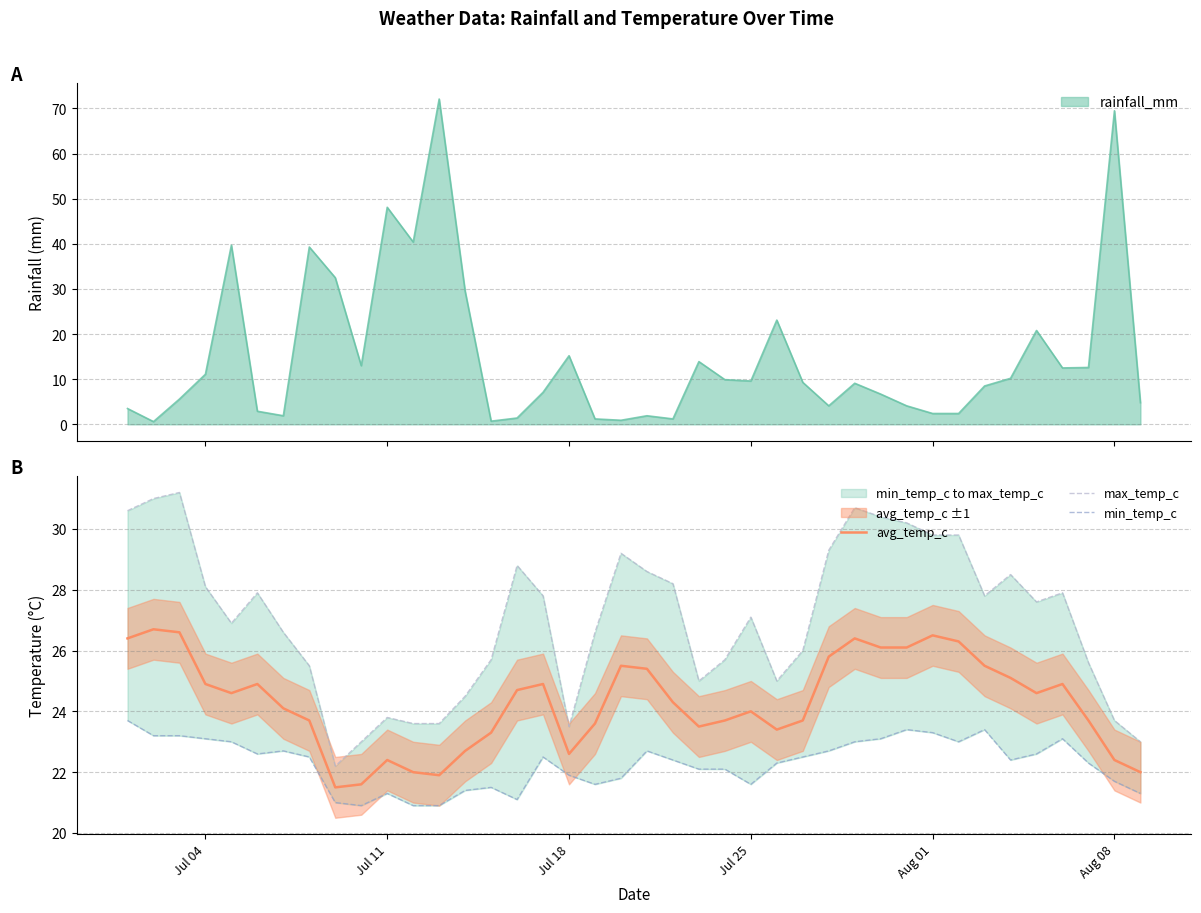

What is the lowest value of the avg_temp_c series?

21.5